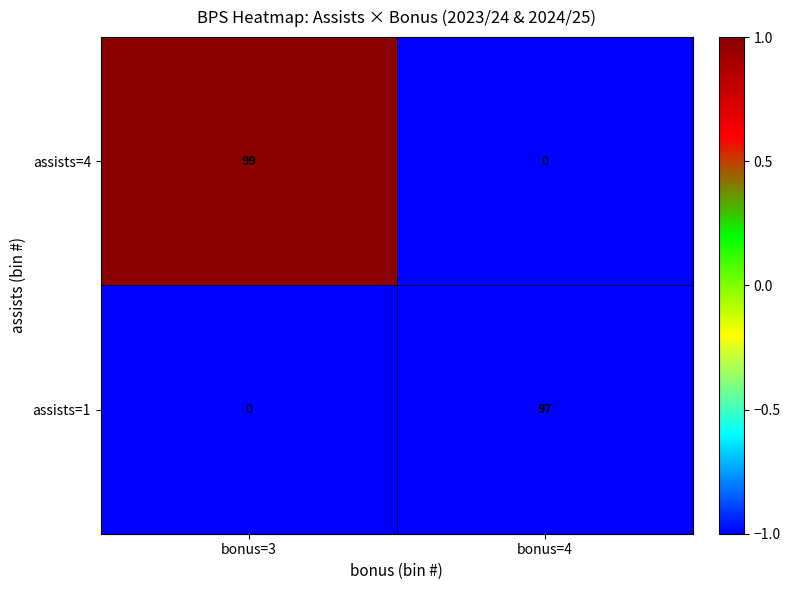

Rank the series by their average value, from highest to lowest.

assists=4, assists=1